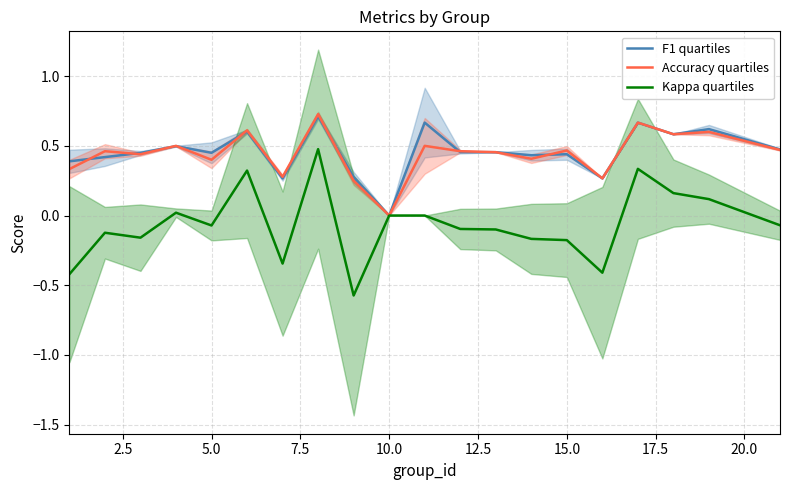

Which series has the largest total across all categories?

F1 quartiles